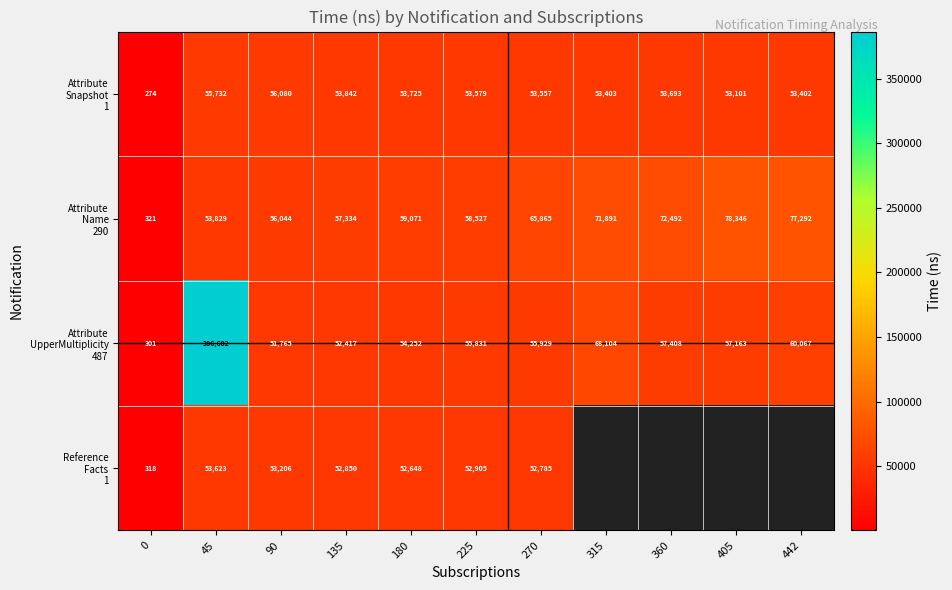

What is the difference between the highest and lowest values at 0?

47